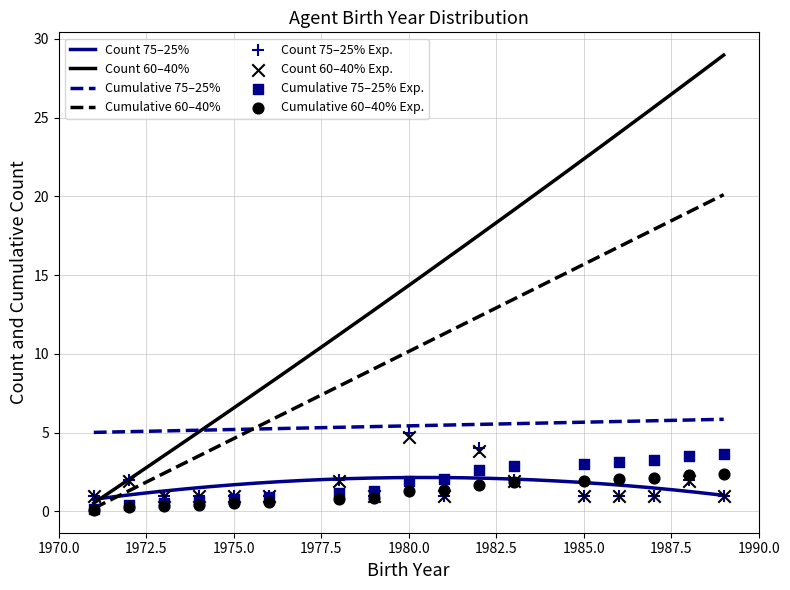

What is the minimum value for Count 75–25%?

0.8